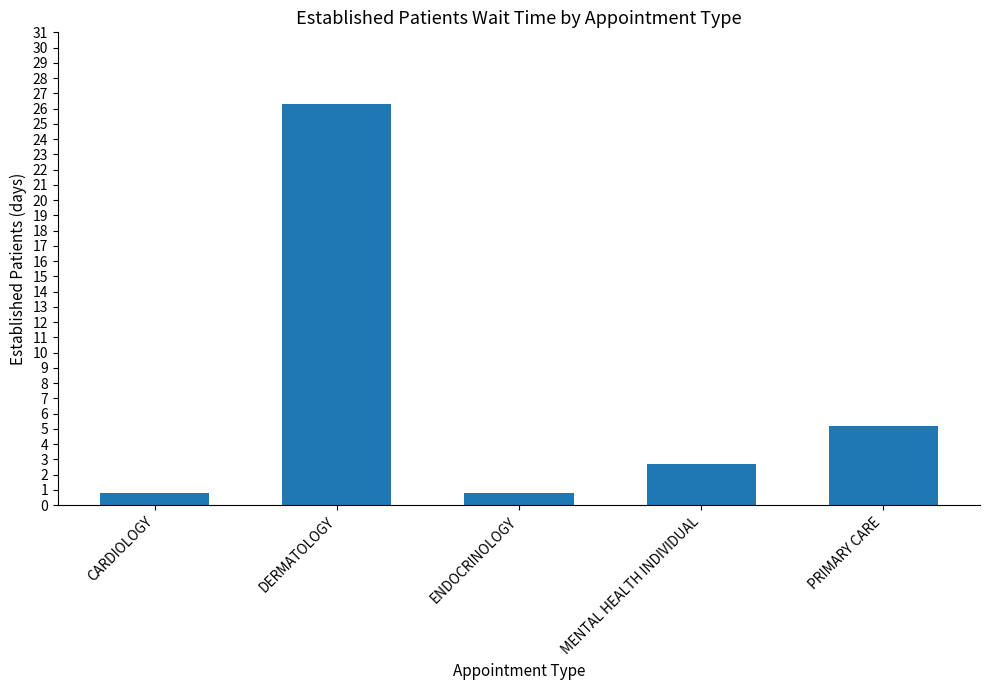

What is the difference between the values at CARDIOLOGY and DERMATOLOGY?

25.5